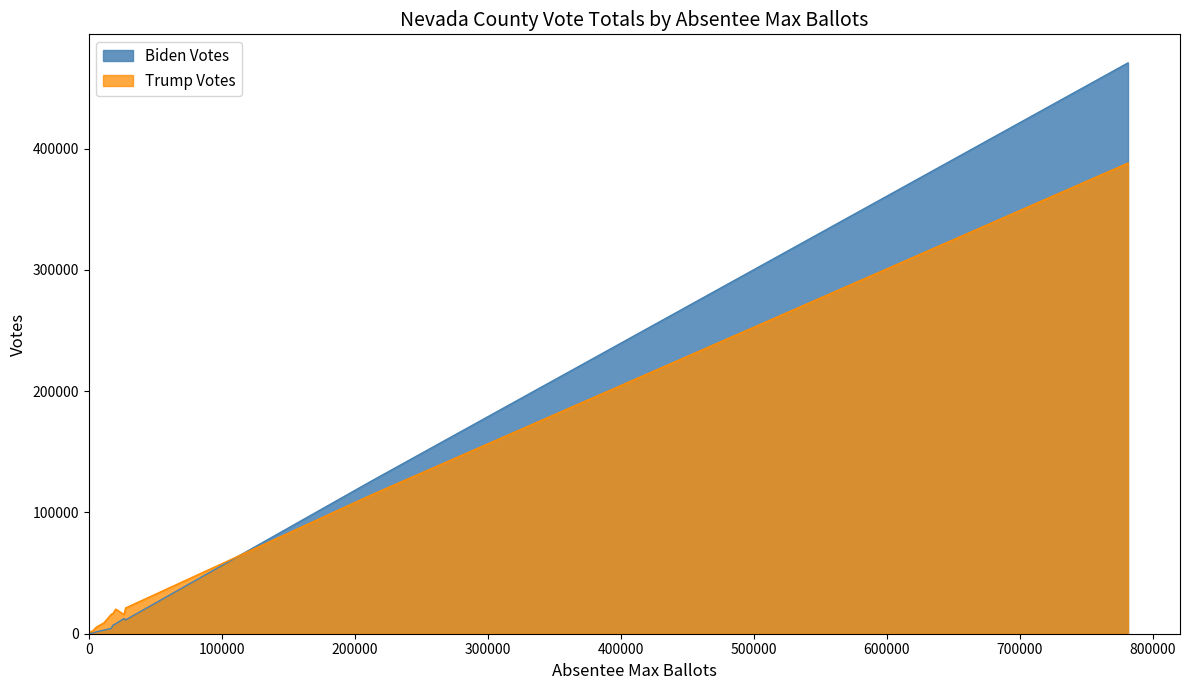

Reading right to left, transcribe all the data shown in this chart.

Biden Votes: White Pine=836	Washoe=125712	Storey=899	Pershing=525	Nye=6950	Mineral=759	Lyon=8264	Lincoln=318	Lander=478	Humboldt=1608	Eureka=92	Esmeralda=72	Elko=4375	Douglas=11390	Clark=470705	Churchill=2966	Carson City=12485
Trump Votes: White Pine=3238	Washoe=114332	Storey=1905	Pershing=1668	Nye=16575	Mineral=1343	Lyon=20302	Lincoln=1949	Lander=2110	Humboldt=5531	Eureka=833	Esmeralda=389	Elko=16048	Douglas=21237	Clark=388076	Churchill=9088	Carson City=15771